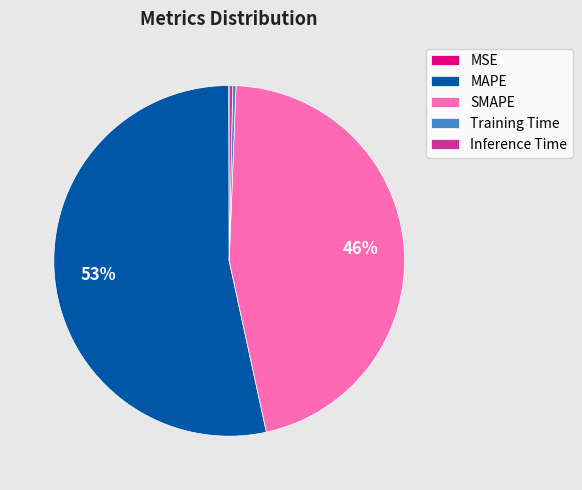

Is it true that SMAPE is 46% of the pie?

True